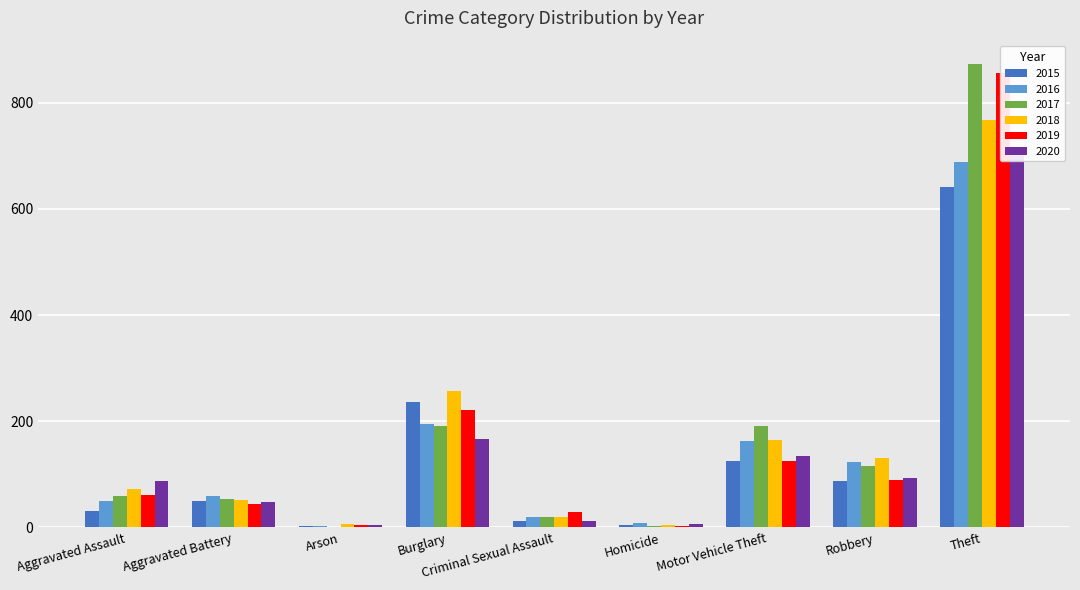

What is the spread (max minus min) of values at Aggravated Assault?

57